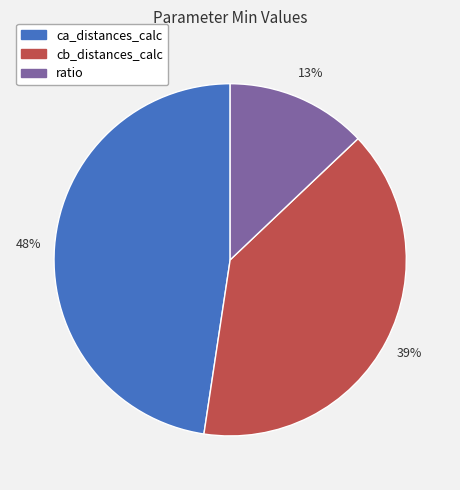

To the nearest percent, what is the combined percentage of ratio and ca_distances_calc?

61%